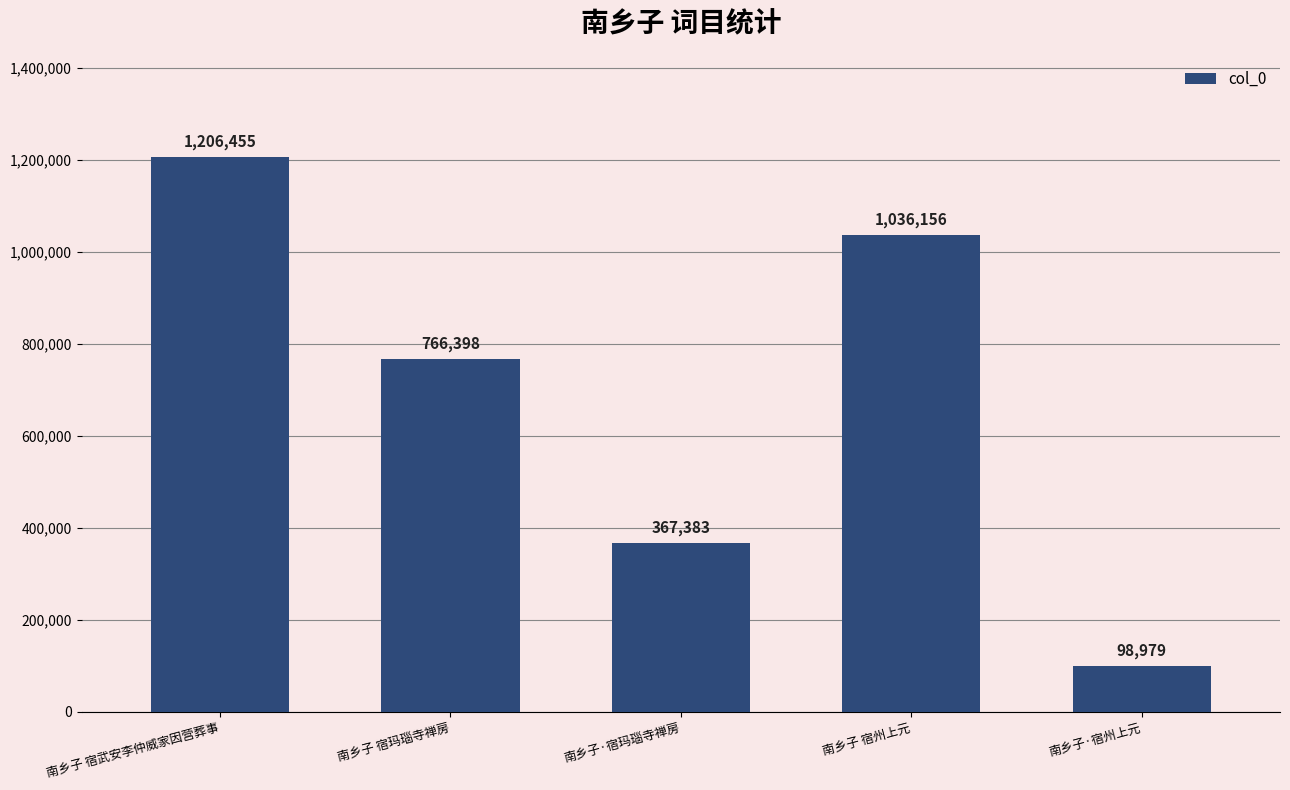

What is the approximate value at 南乡子 宿州上元, to the nearest 50?

1036150